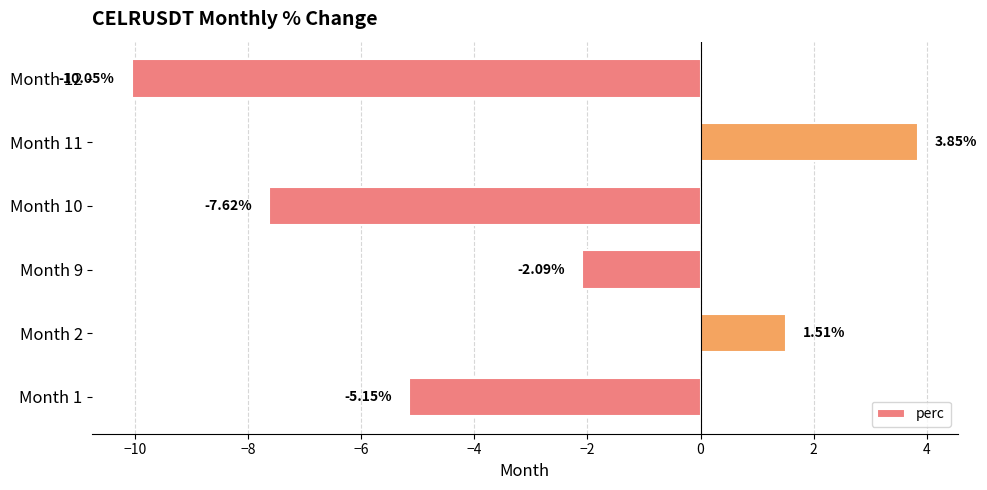

List the labels in order of value, smallest first.

Month 12, Month 10, Month 1, Month 9, Month 2, Month 11